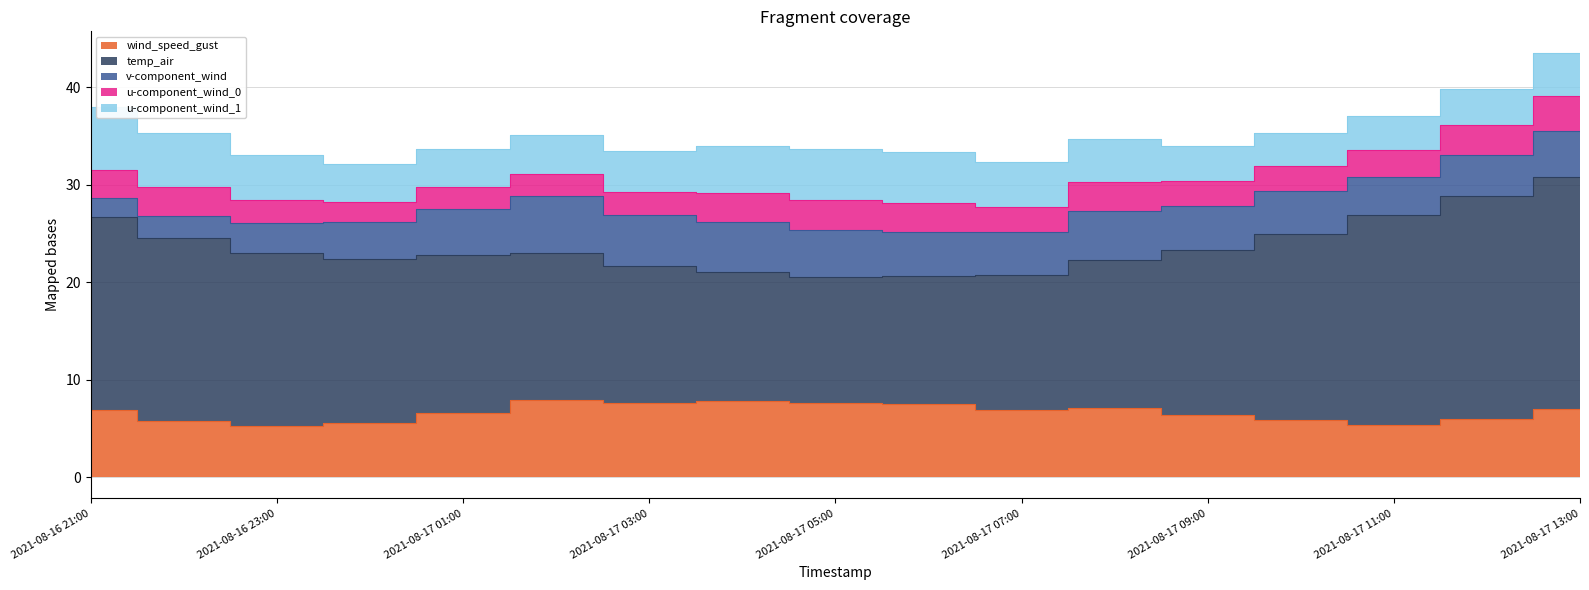

Where does the temp_air series first go above 16?

2021-08-16 21:00